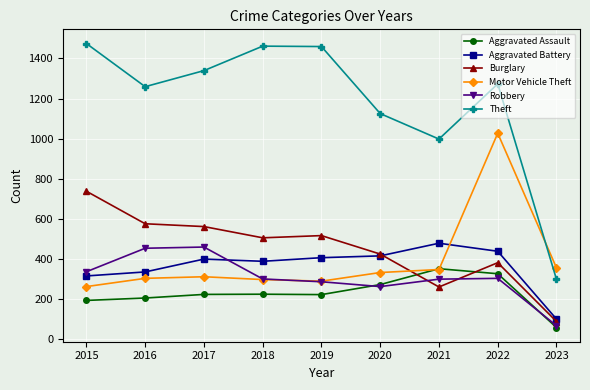

How many lines are shown in the chart?

6